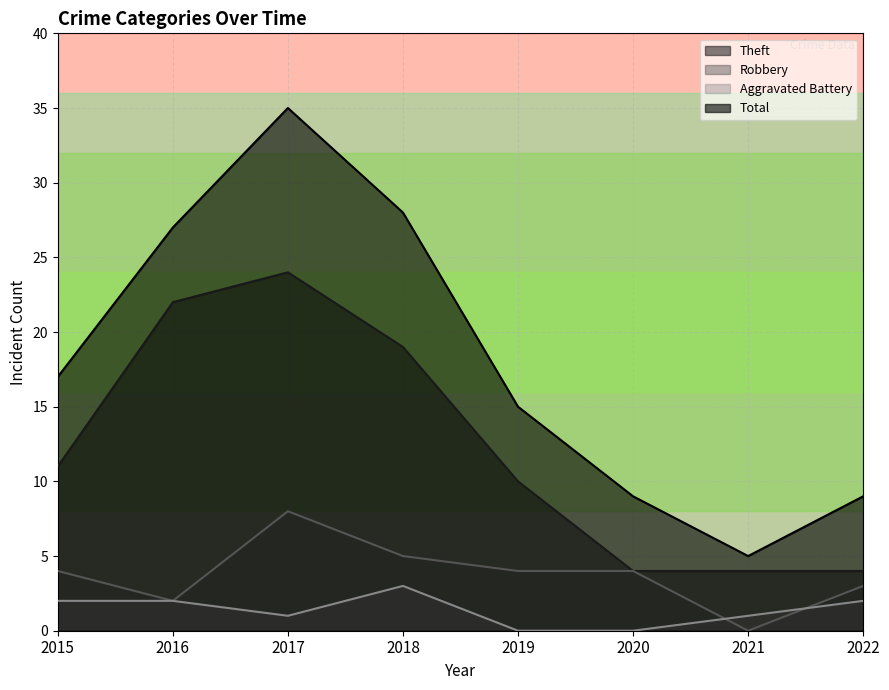

Read the Aggravated Battery value at 2018.

3